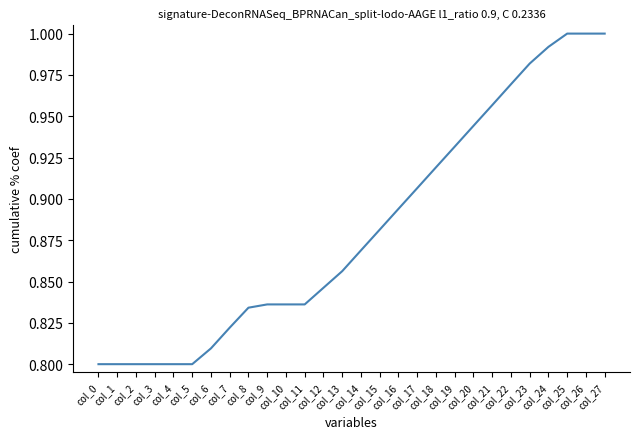

List the labels in order of value, largest first.

col_25, col_26, col_27, col_24, col_23, col_22, col_21, col_20, col_19, col_18, col_17, col_16, col_15, col_14, col_13, col_12, col_9, col_10, col_11, col_8, col_7, col_6, col_0, col_1, col_2, col_3, col_4, col_5